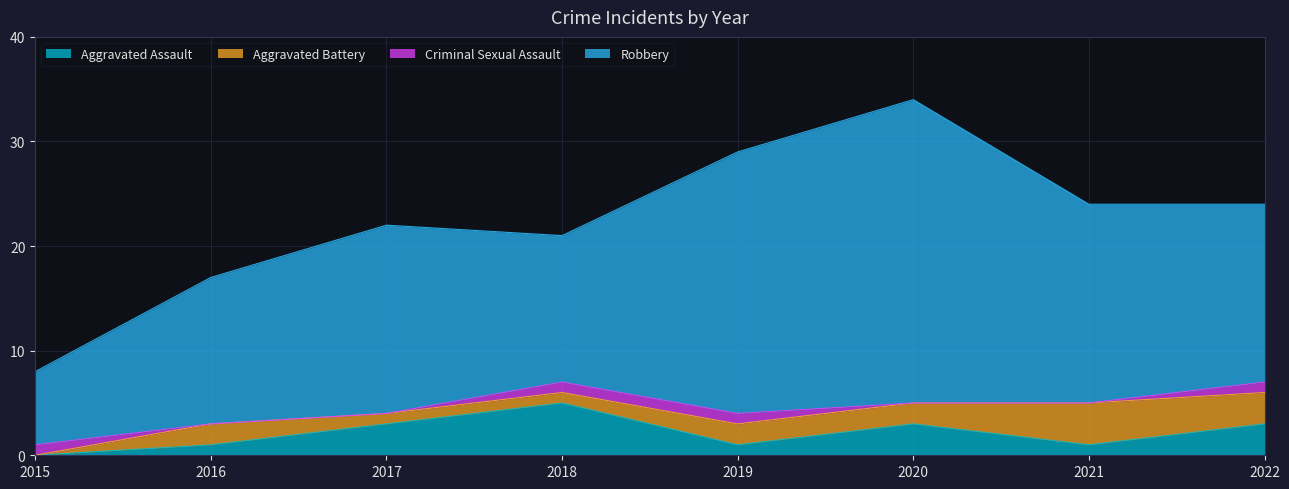

What is the maximum value for Aggravated Battery?

4